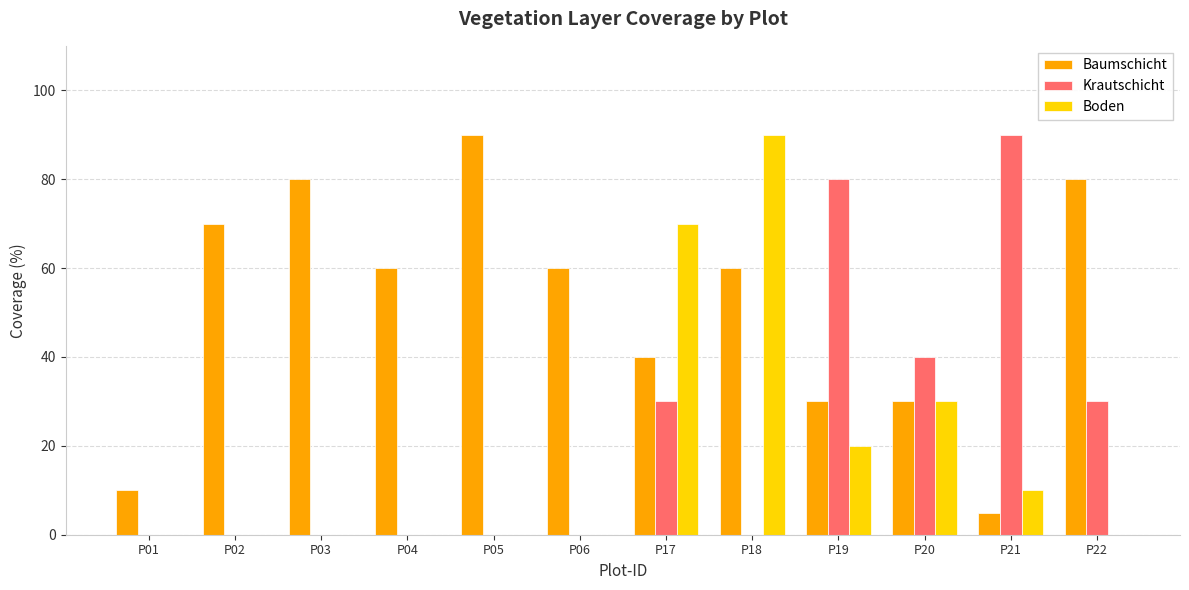

Is the value of Baumschicht at P18 greater than the value of Boden at P02?

Yes